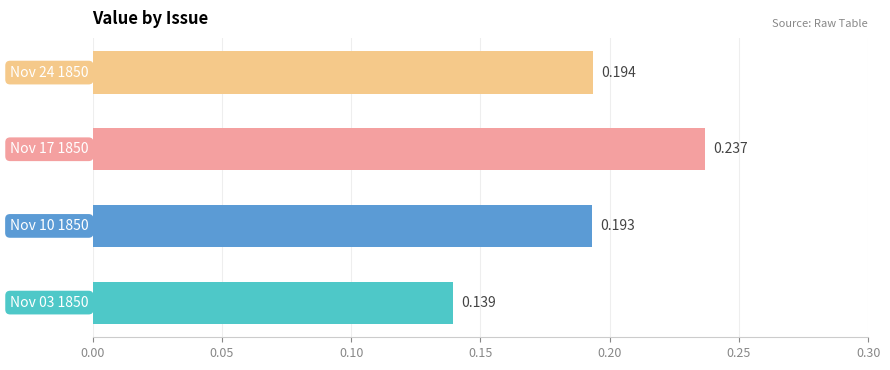

Are the bars horizontal?

Yes